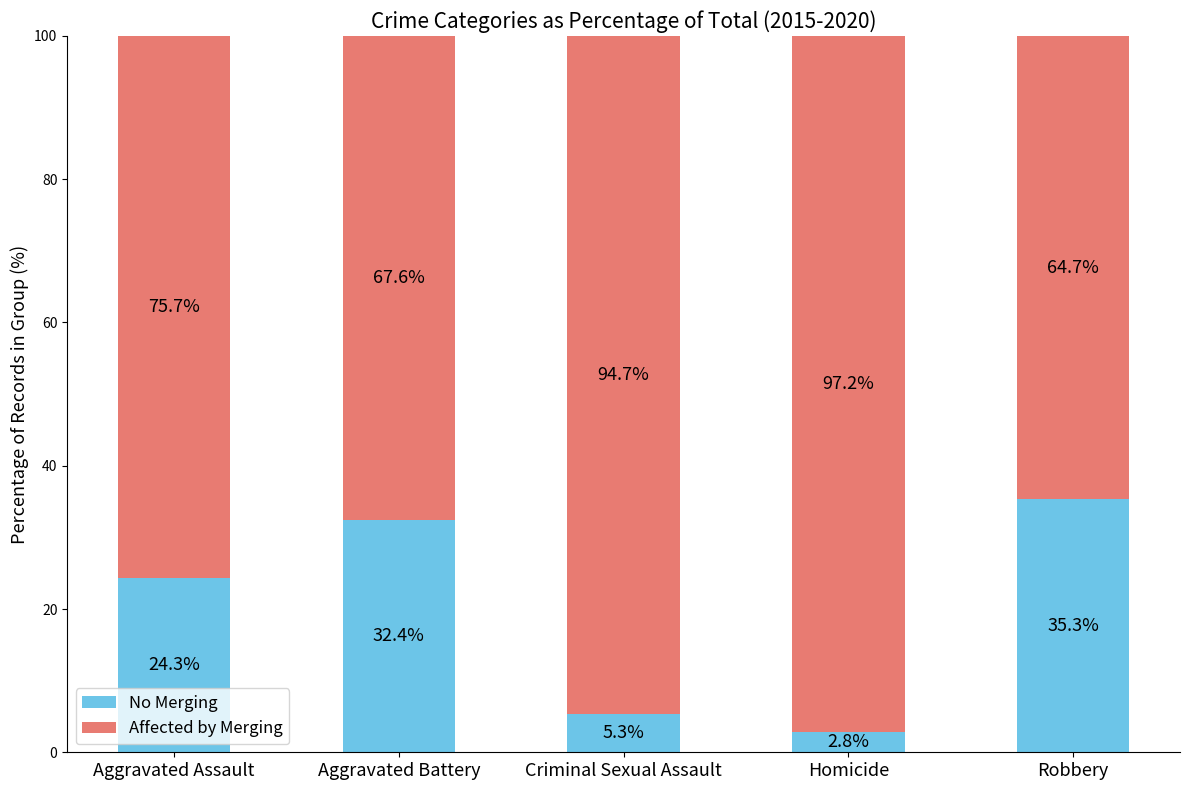

What is the average value of the No Merging series?

20.0